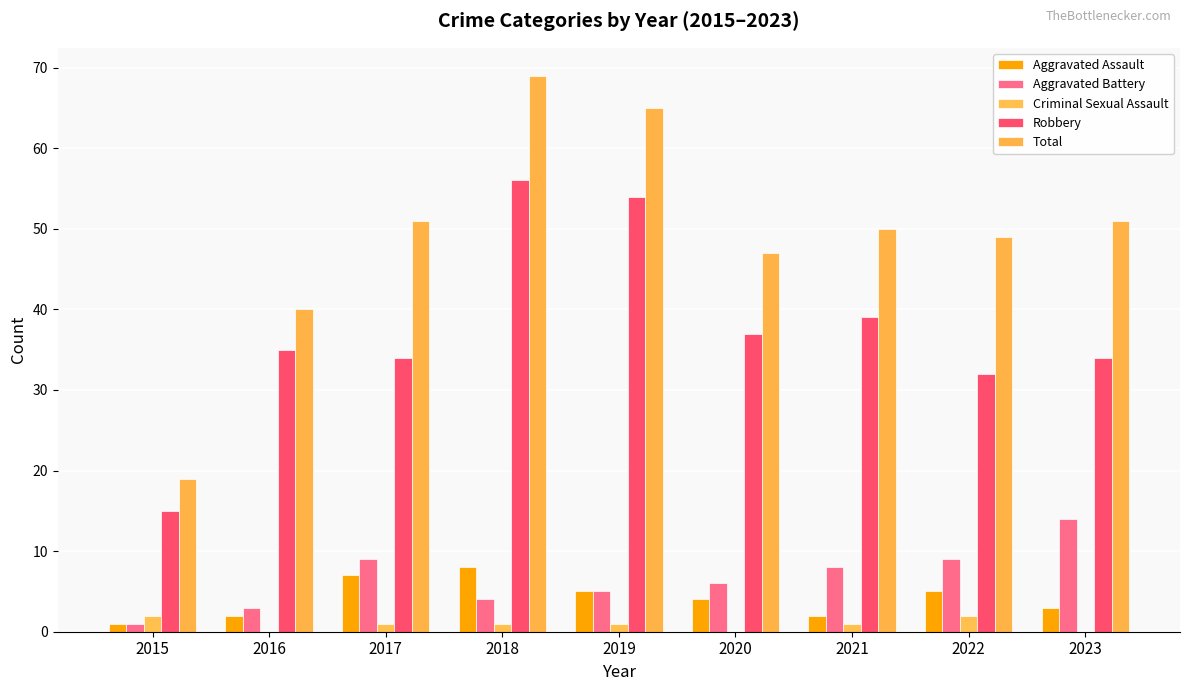

What is the value of the Aggravated Battery bar at the 4th from the left?

4